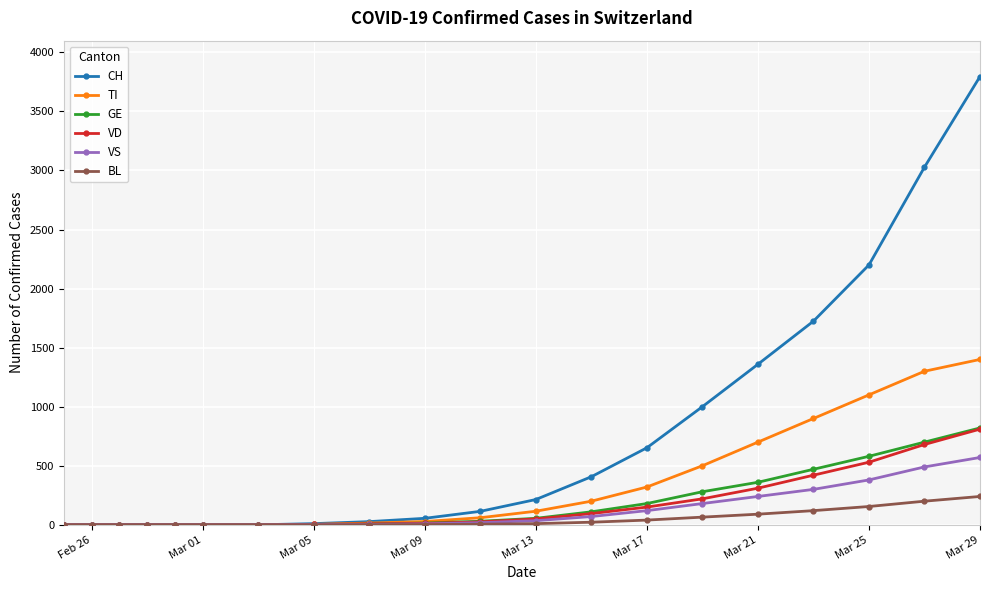

Which series has the widest spread of values?

CH